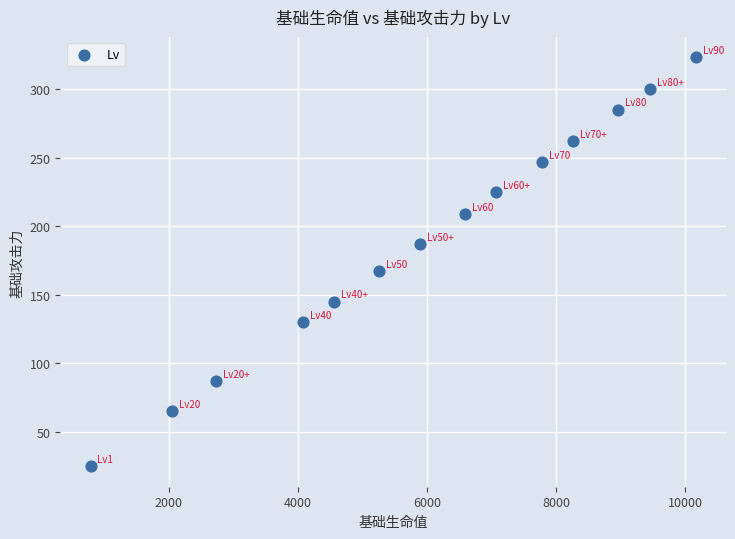

What is the range of Y values (max minus min)?

298